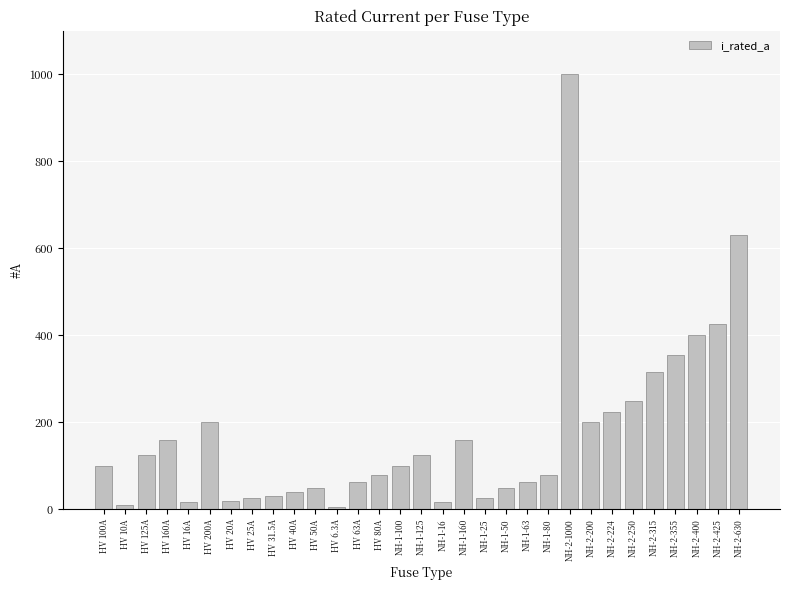

What is the label of the 12th bar from the right?

NH-1-50